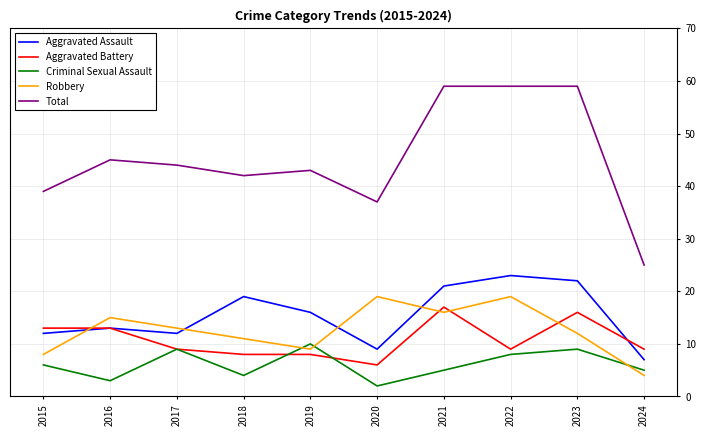

Rank the series at 2015 from lowest to highest value.

Criminal Sexual Assault, Robbery, Aggravated Assault, Aggravated Battery, Total